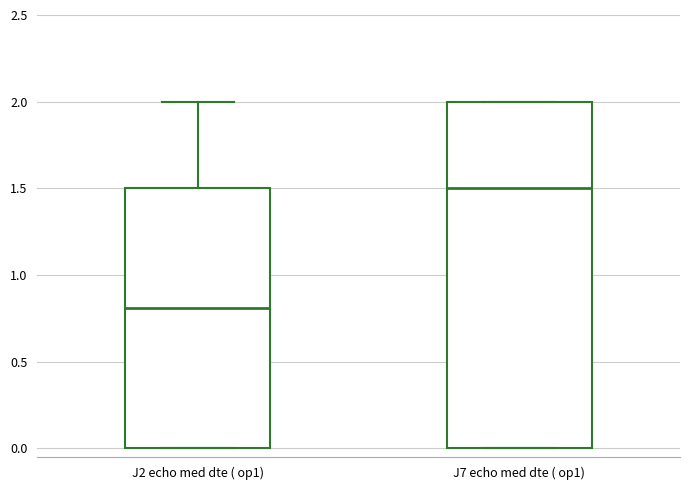

Reading left to right, read every box against the y-axis: the position of its median line, the range the box covers, and the ends of its whiskers. The values are not printed on the chart, so give them approximately, as read against the axis.

J2 echo med dte ( op1): median 0.8, box 0.0 to 1.5, whiskers 0.0 to 2.0
J7 echo med dte ( op1): median 1.5, box 0.0 to 2.0, whiskers 0.0 to 2.0